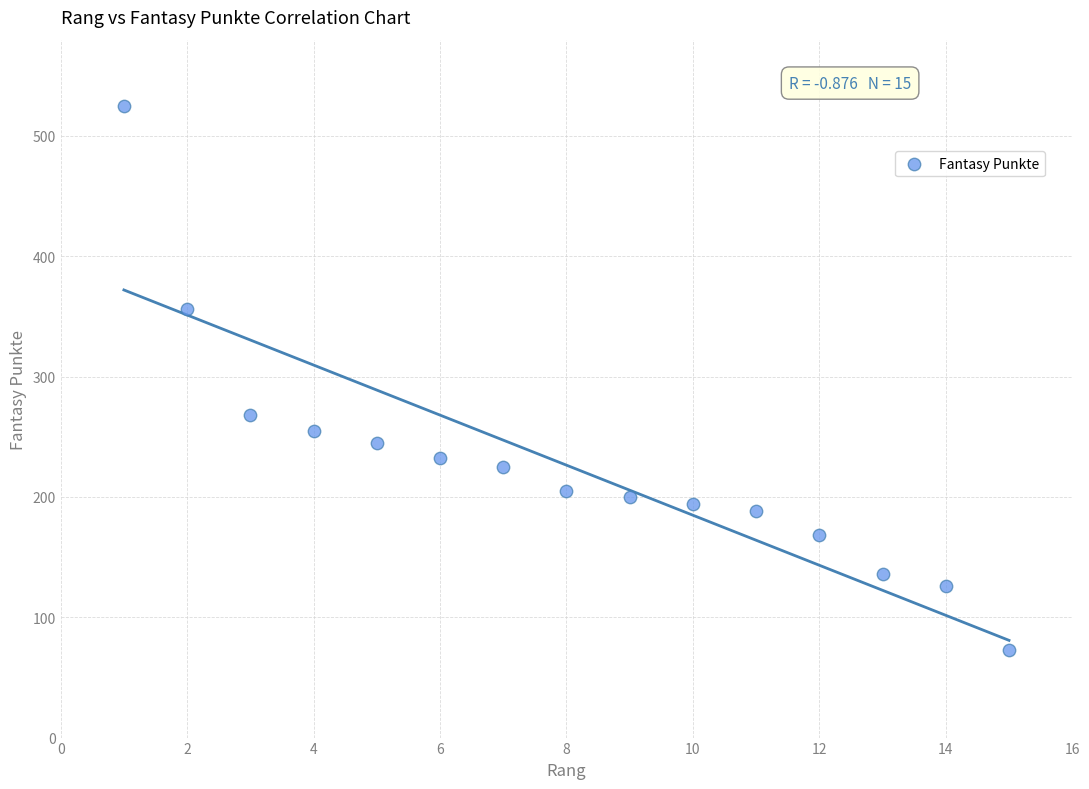

What Y value in the scatter plot is closest to 299?

268